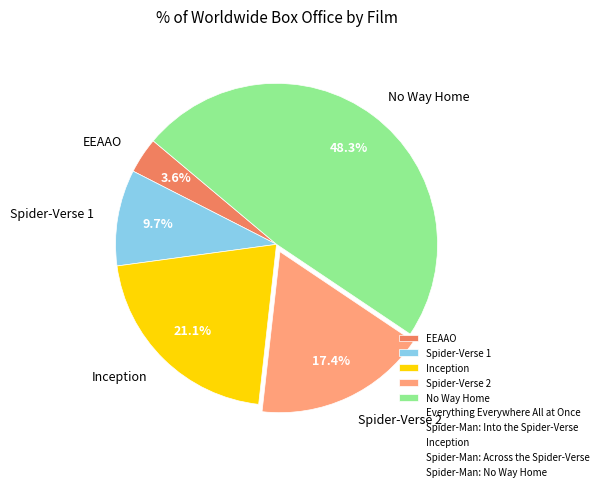

What percentage is the Inception slice, to the nearest percent?

21%